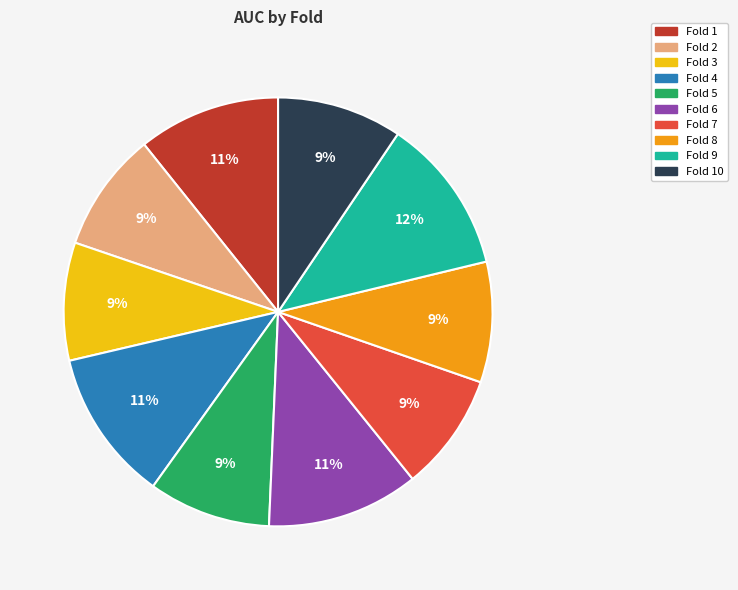

To the nearest percent, what is the average slice percentage?

10%